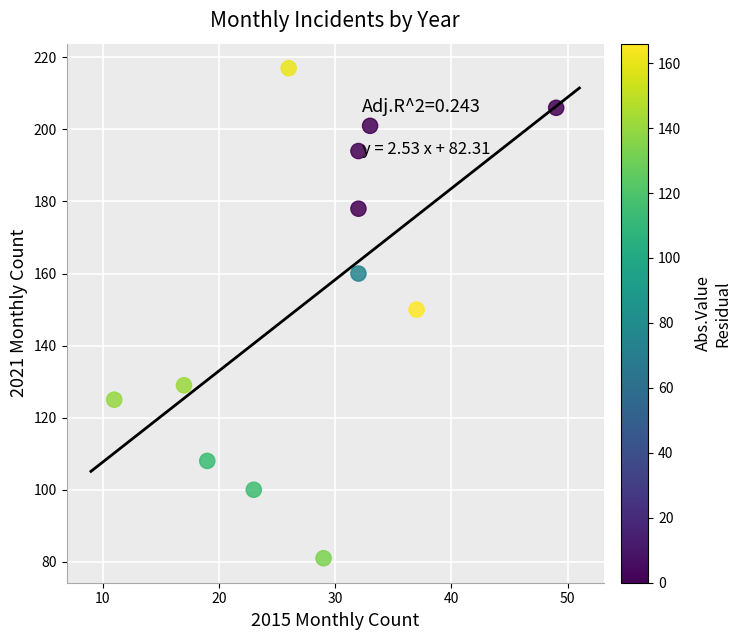

What is the range of Y values (max minus min)?

136